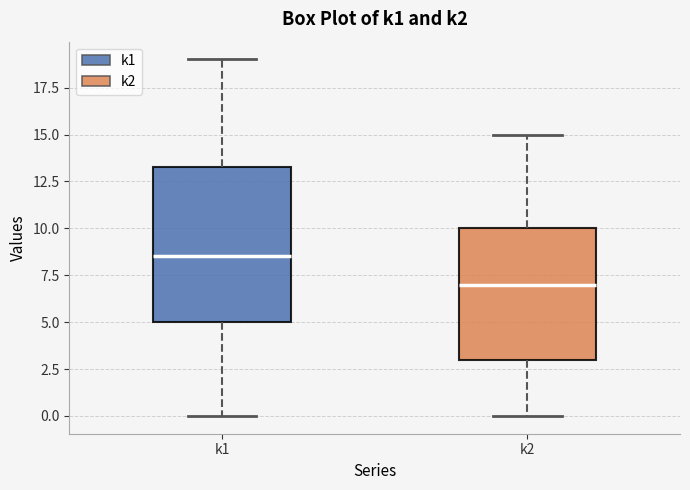

Which box has the highest median line?

k1